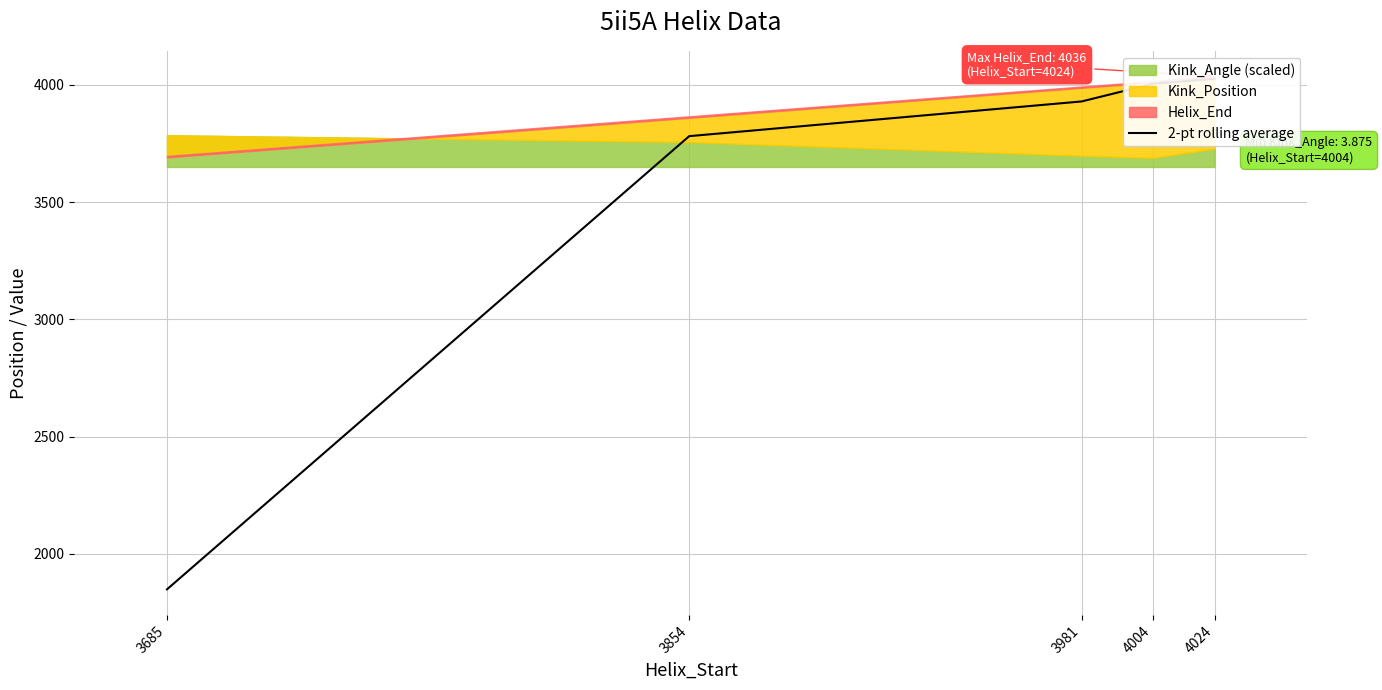

Reading left to right, list all the values displayed in this chart.

3685=1848.5	3854=3781.5	3981=3929.5	4004=4004.5	4024=4026.0